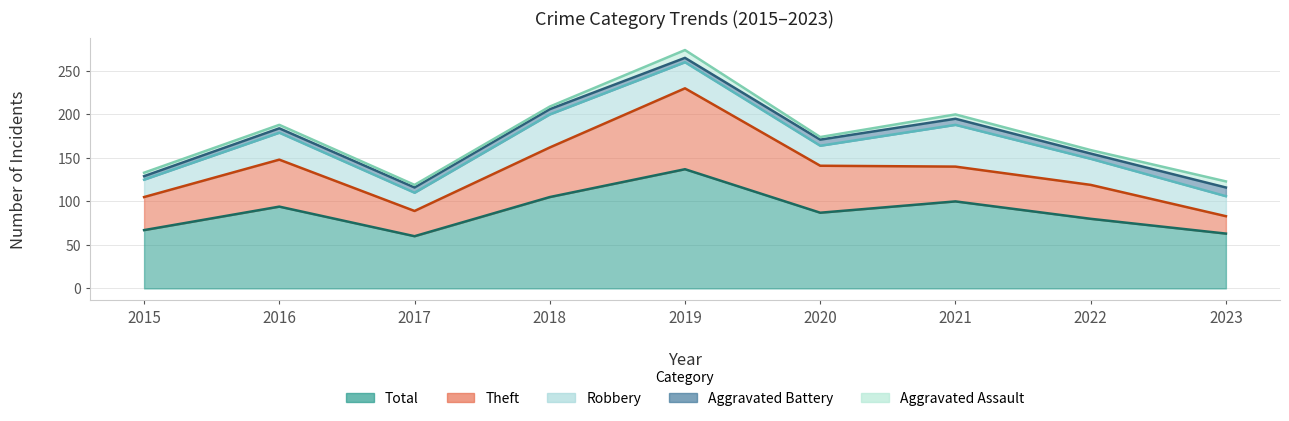

How many lines are shown in the chart?

5